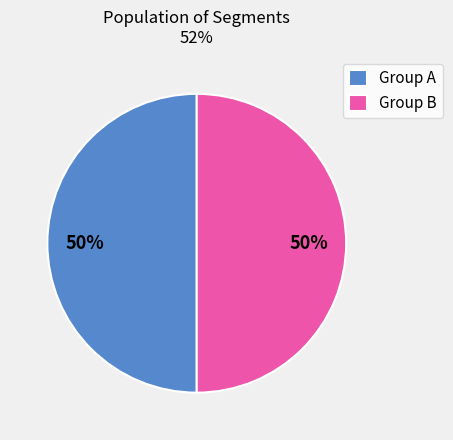

Is it true that Group B is 50% of the pie?

True